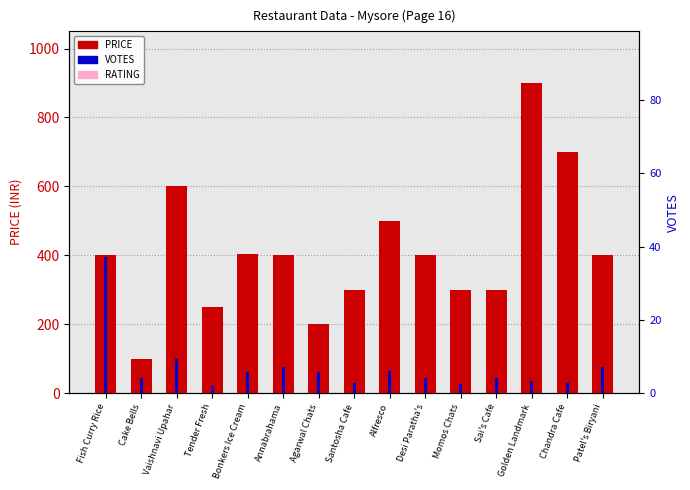

How many data points does each series have?

15